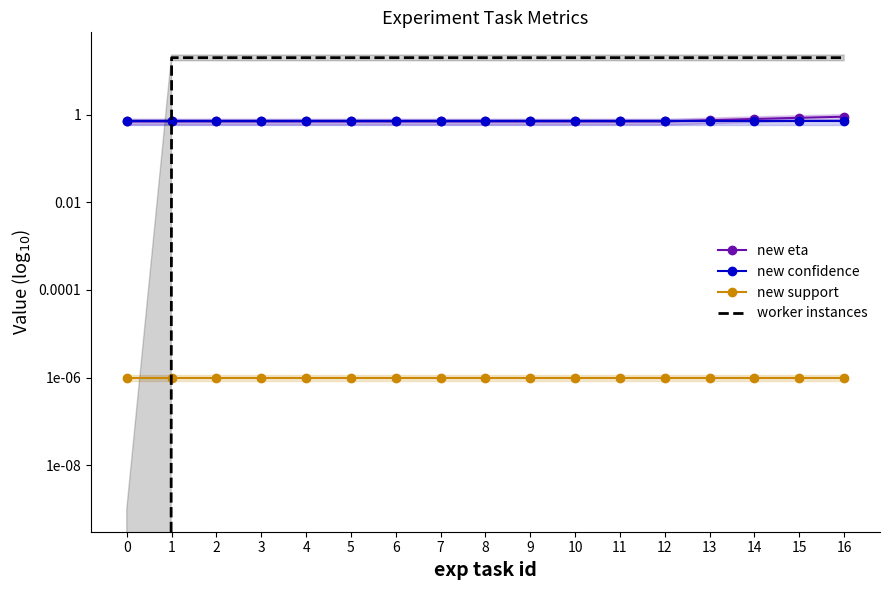

List the series in order of their peak value, lowest first.

new support, new confidence, new eta, worker instances